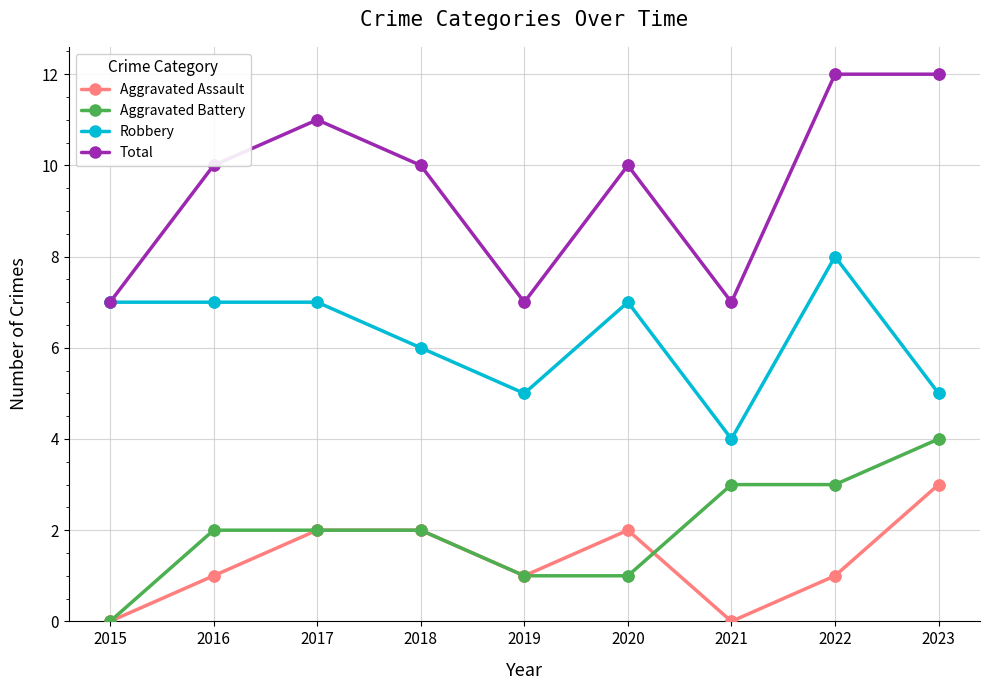

What is the total value across all series at 2016?

20